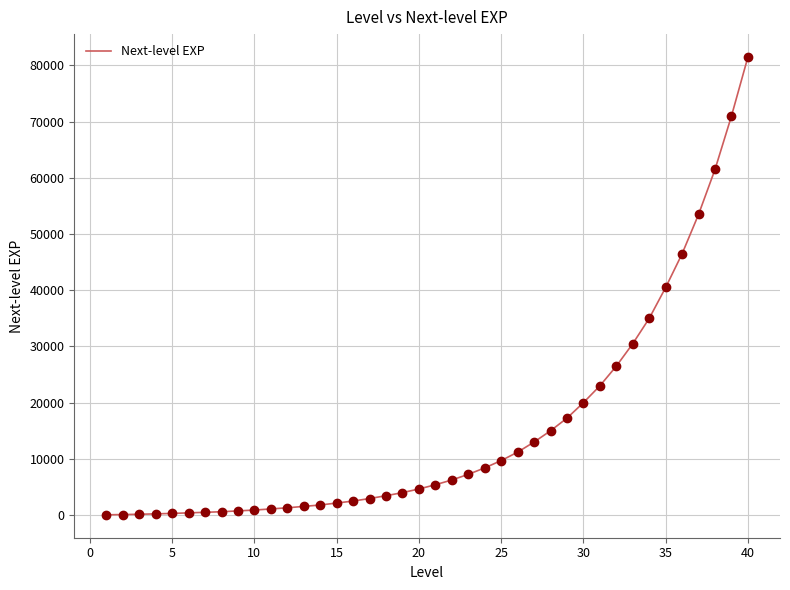

What is the difference between the maximum and minimum values?

81450